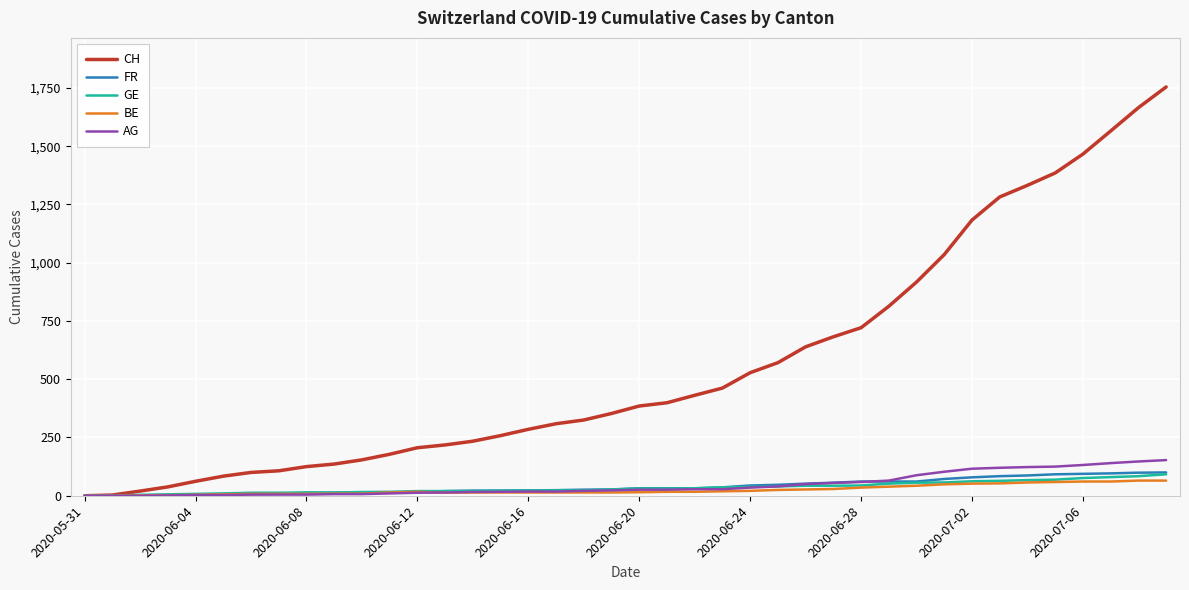

Does the chart display data point markers on the line(s)?

No